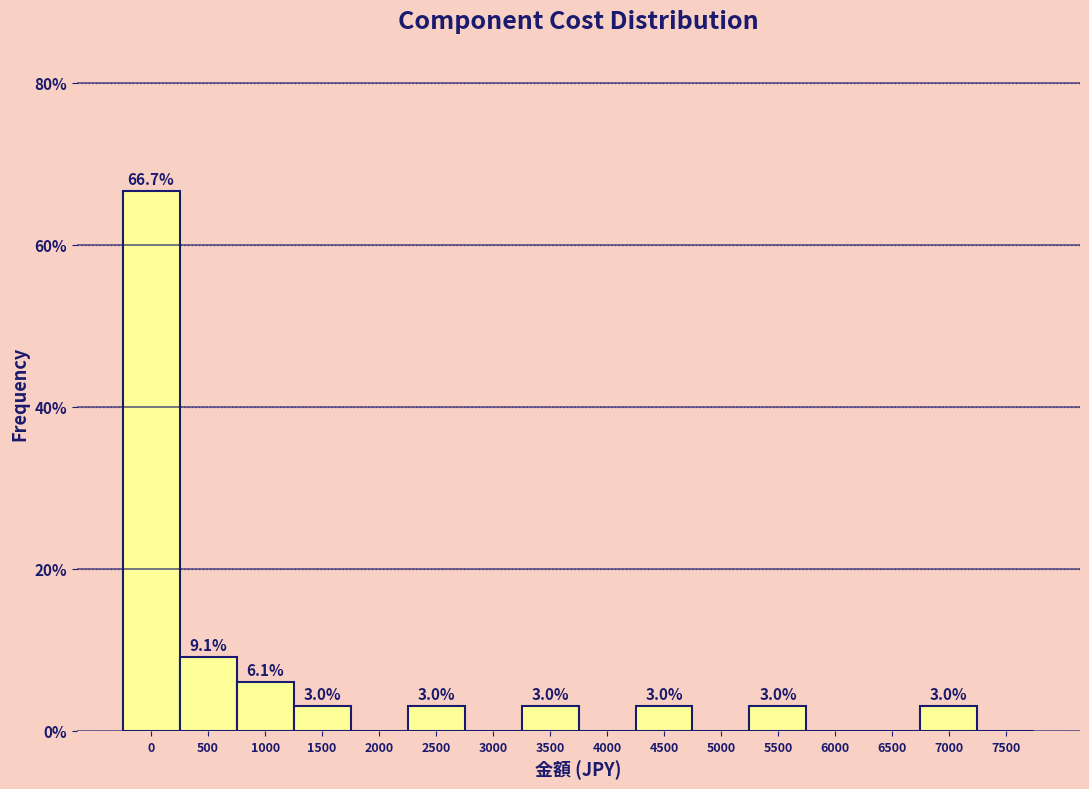

Reading left to right, what are all the values shown in this chart?

0=66.7	500=9.1	1000=6.1	1500=3.0	2000=0.0	2500=3.0	3000=0.0	3500=3.0	4000=0.0	4500=3.0	5000=0.0	5500=3.0	6000=0.0	6500=0.0	7000=3.0	7500=0.0